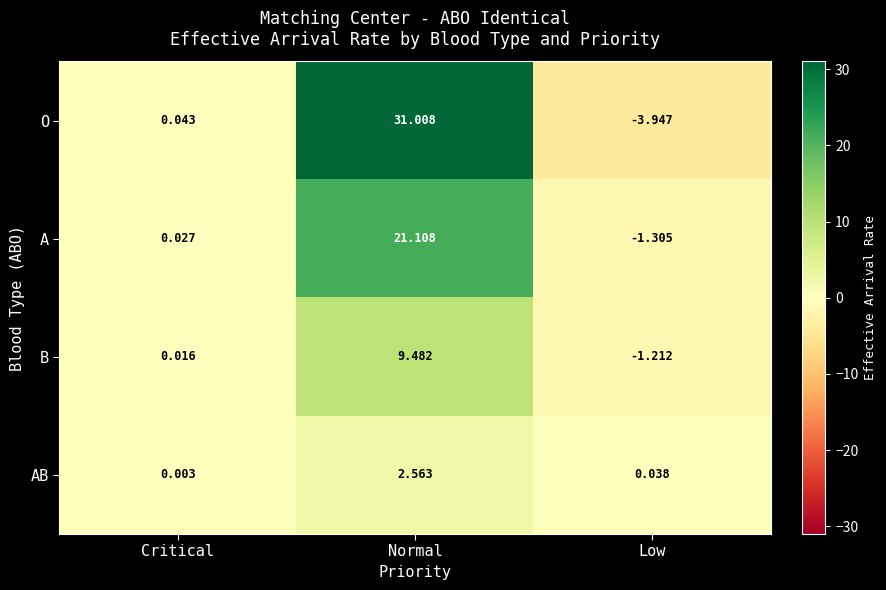

How many data points in B are less than 0?

1